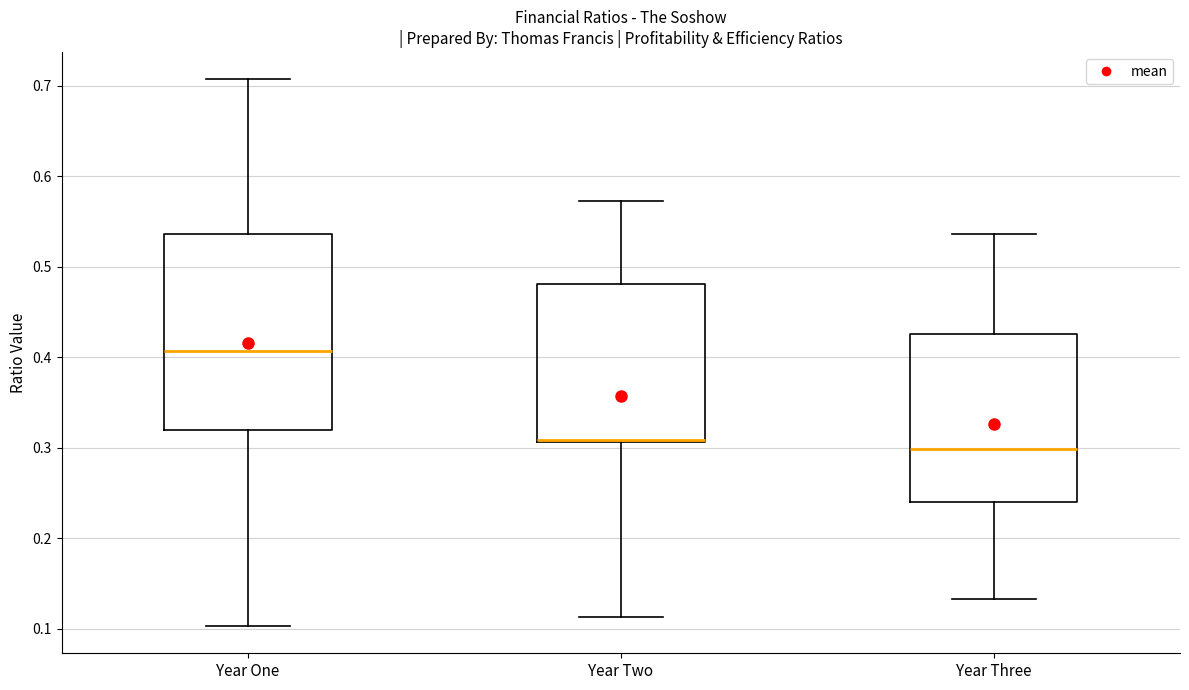

Comparing the boxes themselves (not the whiskers), which one is the tallest?

Year One